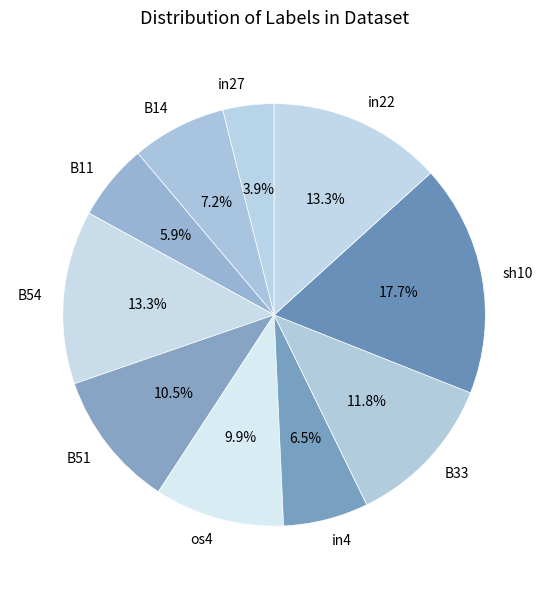

Count the number of slices in the pie.

10